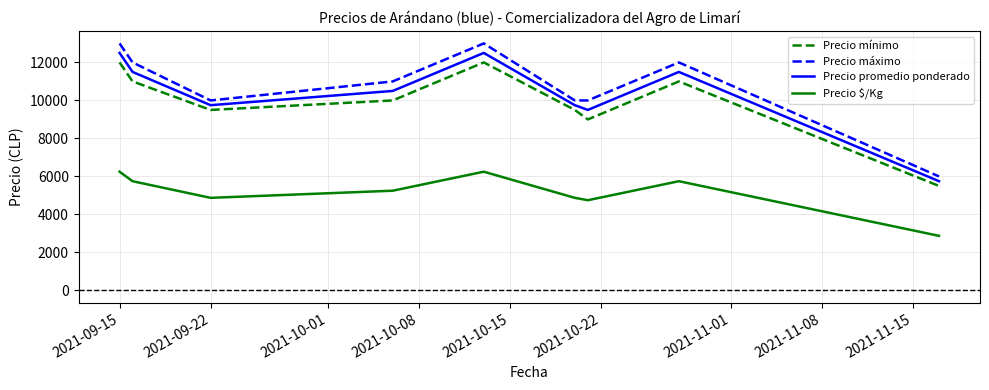

True or false: Precio $/Kg and Precio máximo intersect in this chart.

False